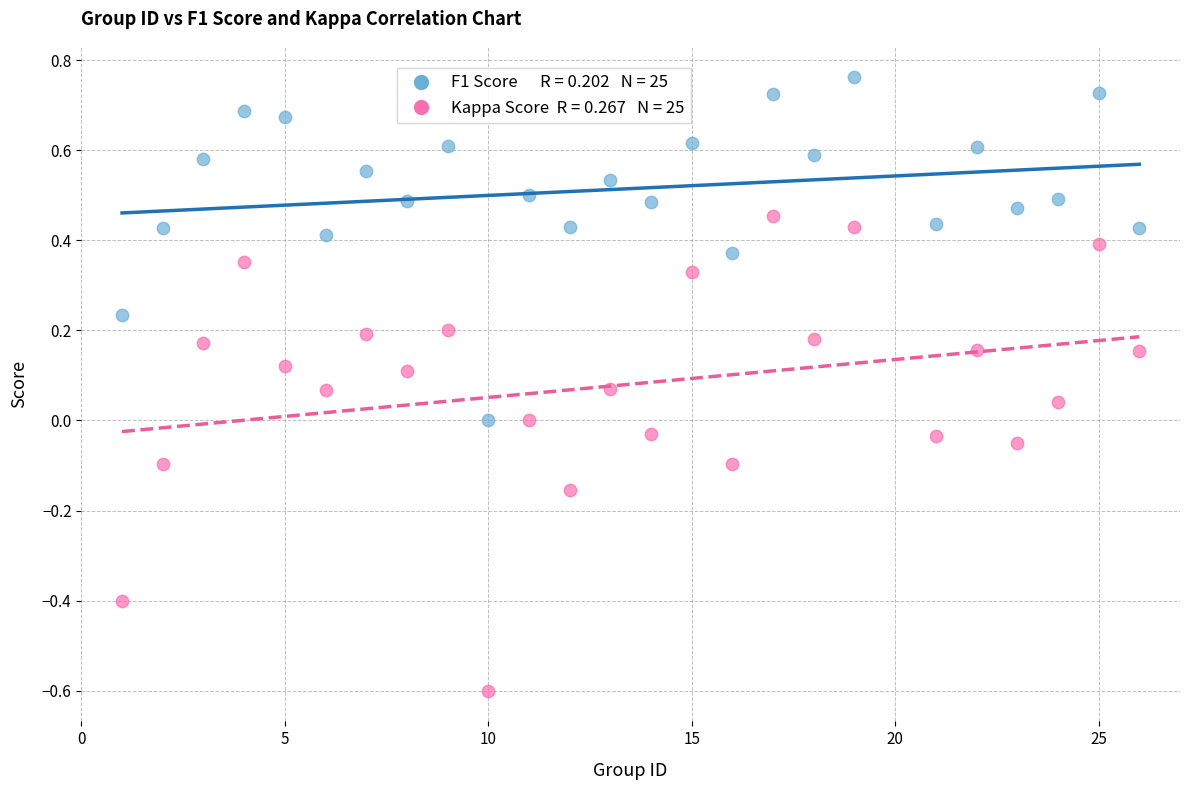

Across all data points, what is the range of Y values (max minus min)?

1.4